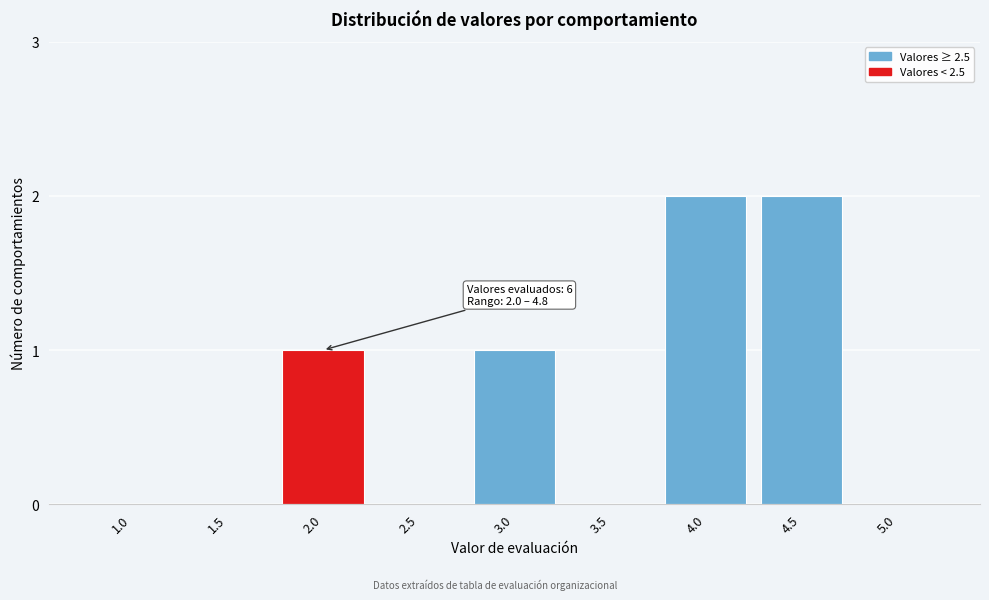

Reading left to right, what are all the values shown in this chart?

1.0=0	1.5=0	2.0=1	2.5=0	3.0=1	3.5=0	4.0=2	4.5=2	5.0=0